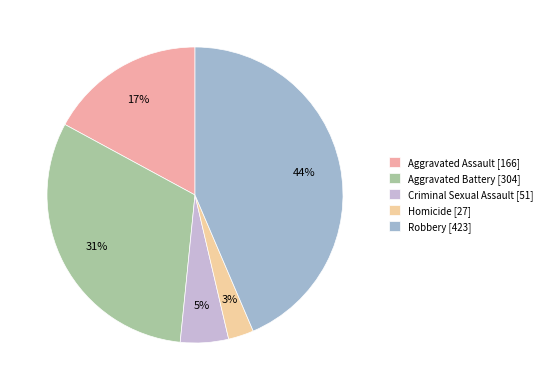

How many slices are in this pie chart?

5